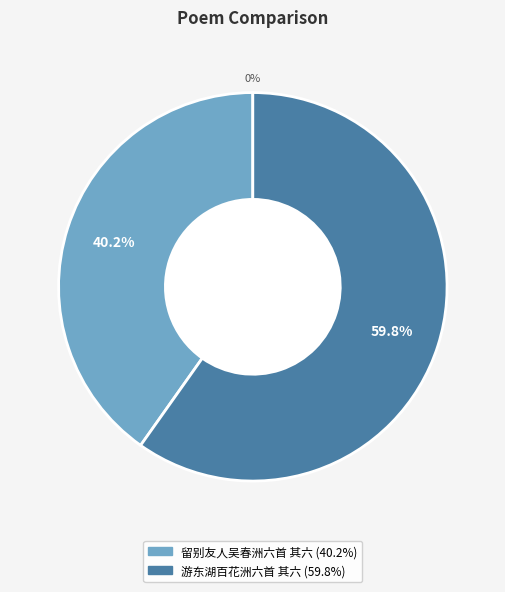

To the nearest percent, what percentage of the pie is 留别友人吴春洲六首 其六?

40%